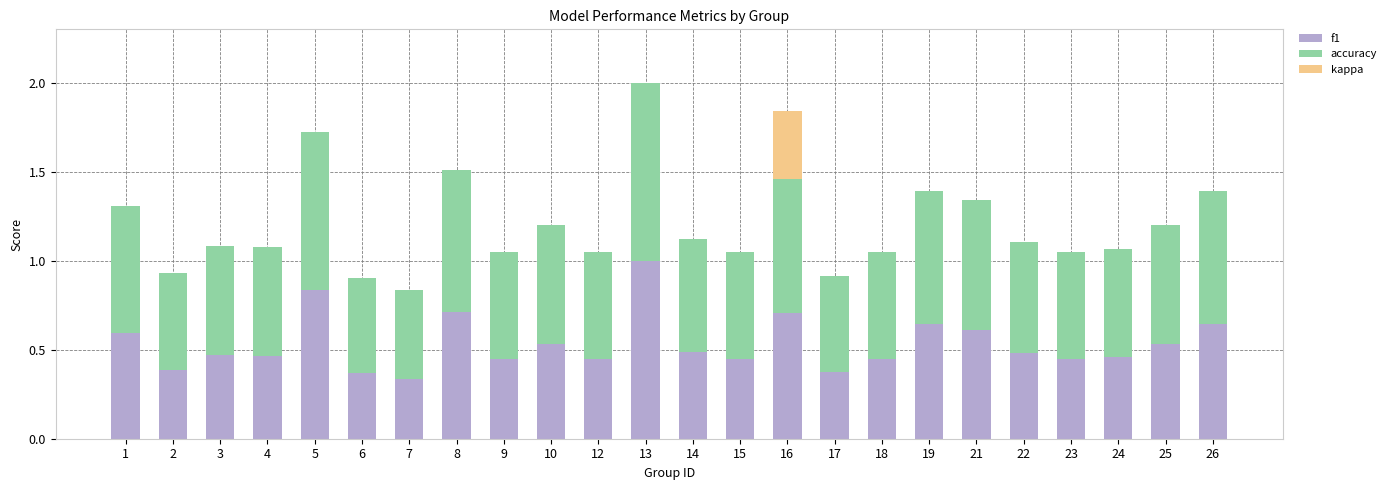

The f1 series shows 0.7 at 12. True or false?

False